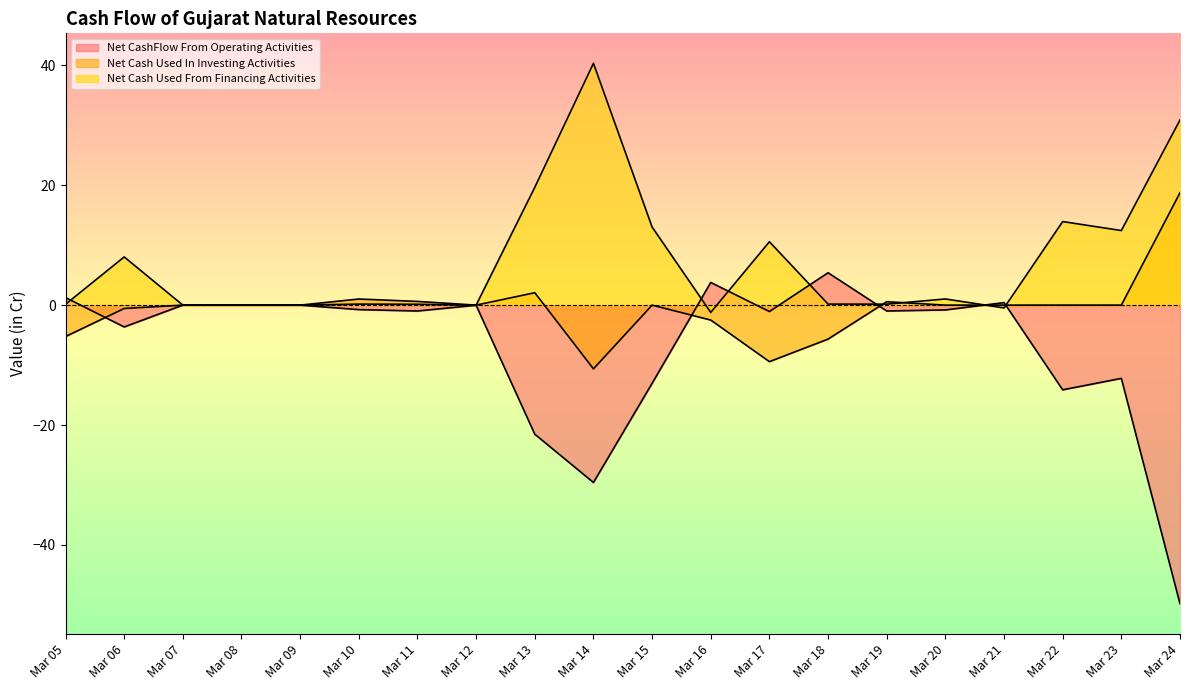

At how many categories does at least one series exceed 1?

13